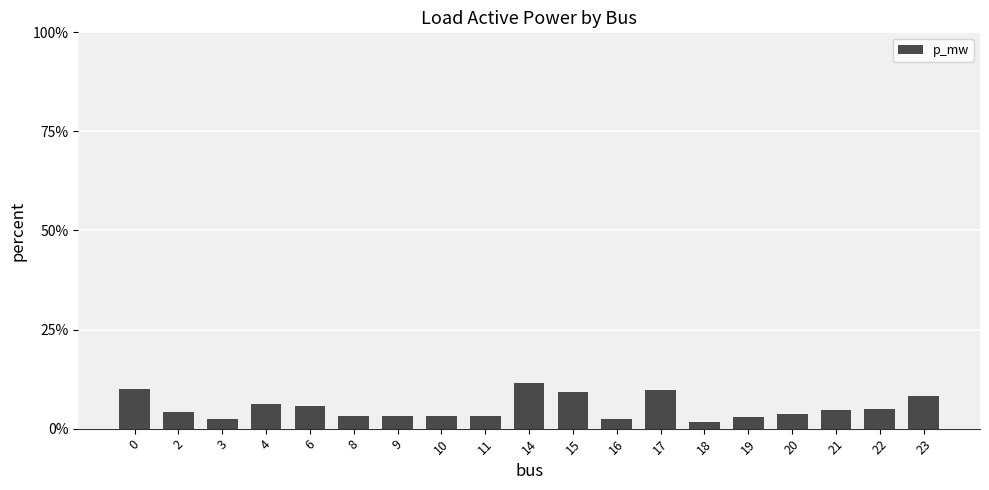

What is the value of the 11th bar from the left?

9.2